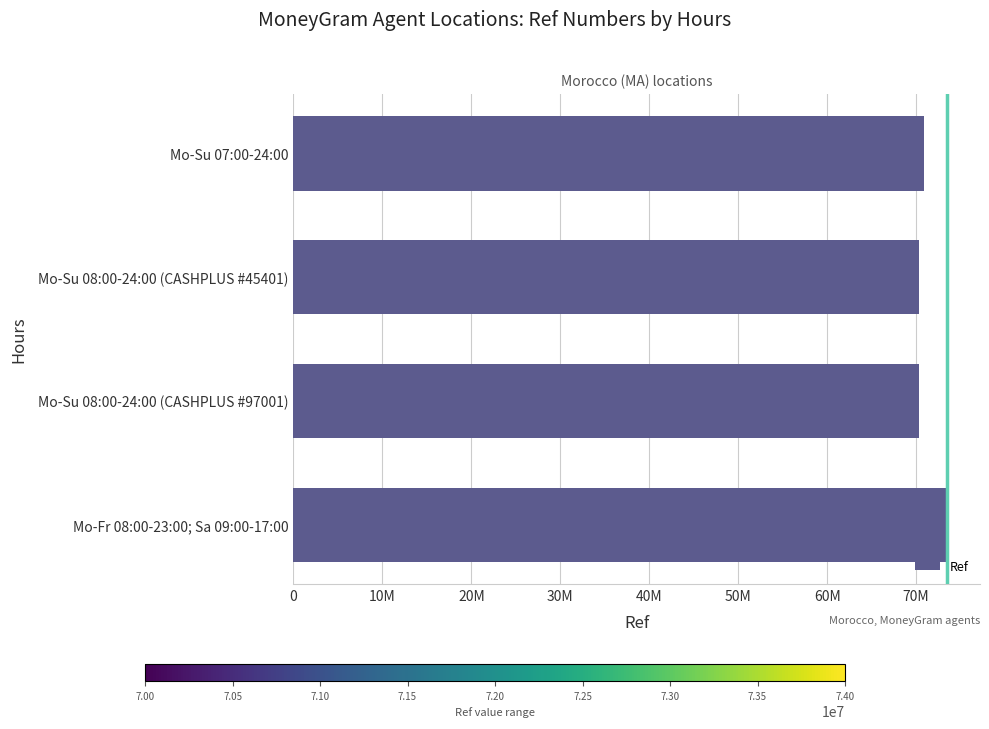

Does the chart contain any negative values?

No